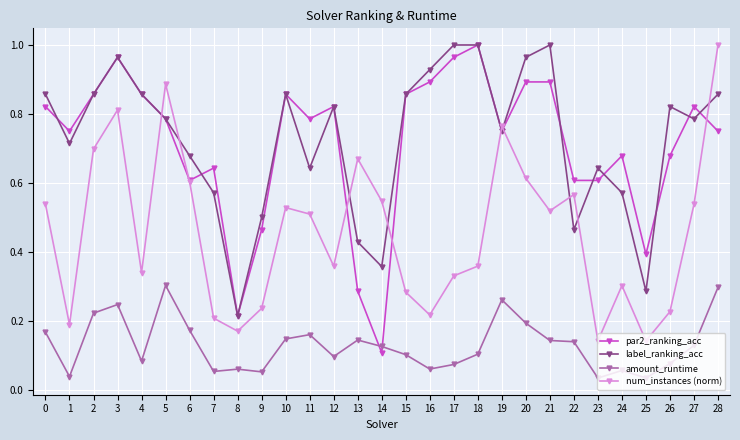

True or false: par2_ranking_acc has a value of 0.7 at 25.

False